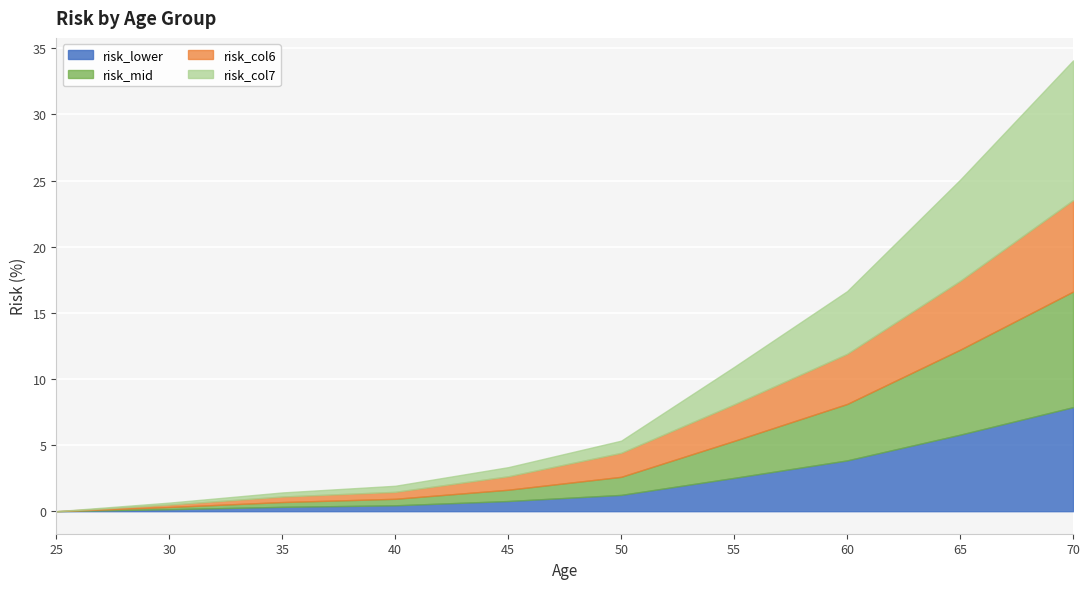

Rank the series at 40 from lowest to highest value.

risk_lower, risk_col7, risk_mid, risk_col6